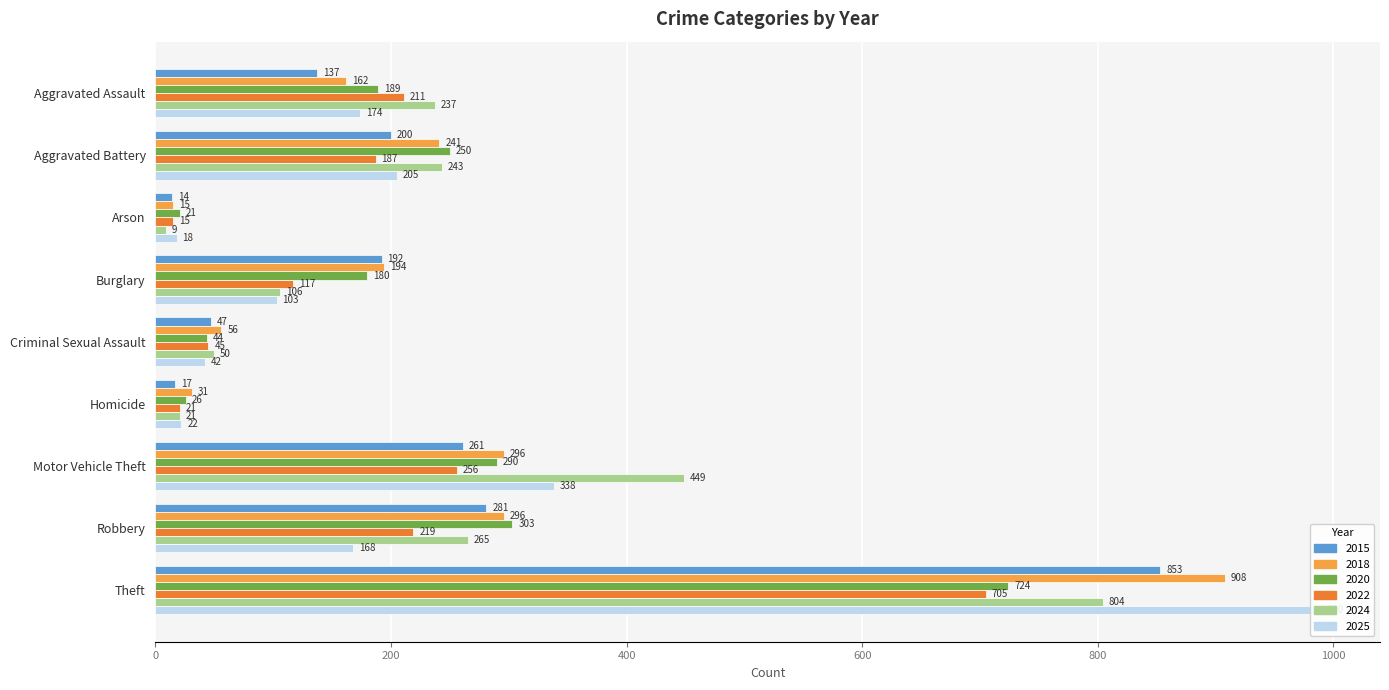

Reading left to right, list all the values displayed in this chart.

2015: Aggravated Assault=137	Aggravated Battery=200	Arson=14	Burglary=192	Criminal Sexual Assault=47	Homicide=17	Motor Vehicle Theft=261	Robbery=281	Theft=853
2018: Aggravated Assault=162	Aggravated Battery=241	Arson=15	Burglary=194	Criminal Sexual Assault=56	Homicide=31	Motor Vehicle Theft=296	Robbery=296	Theft=908
2020: Aggravated Assault=189	Aggravated Battery=250	Arson=21	Burglary=180	Criminal Sexual Assault=44	Homicide=26	Motor Vehicle Theft=290	Robbery=303	Theft=724
2022: Aggravated Assault=211	Aggravated Battery=187	Arson=15	Burglary=117	Criminal Sexual Assault=45	Homicide=21	Motor Vehicle Theft=256	Robbery=219	Theft=705
2024: Aggravated Assault=237	Aggravated Battery=243	Arson=9	Burglary=106	Criminal Sexual Assault=50	Homicide=21	Motor Vehicle Theft=449	Robbery=265	Theft=804
2025: Aggravated Assault=174	Aggravated Battery=205	Arson=18	Burglary=103	Criminal Sexual Assault=42	Homicide=22	Motor Vehicle Theft=338	Robbery=168	Theft=990